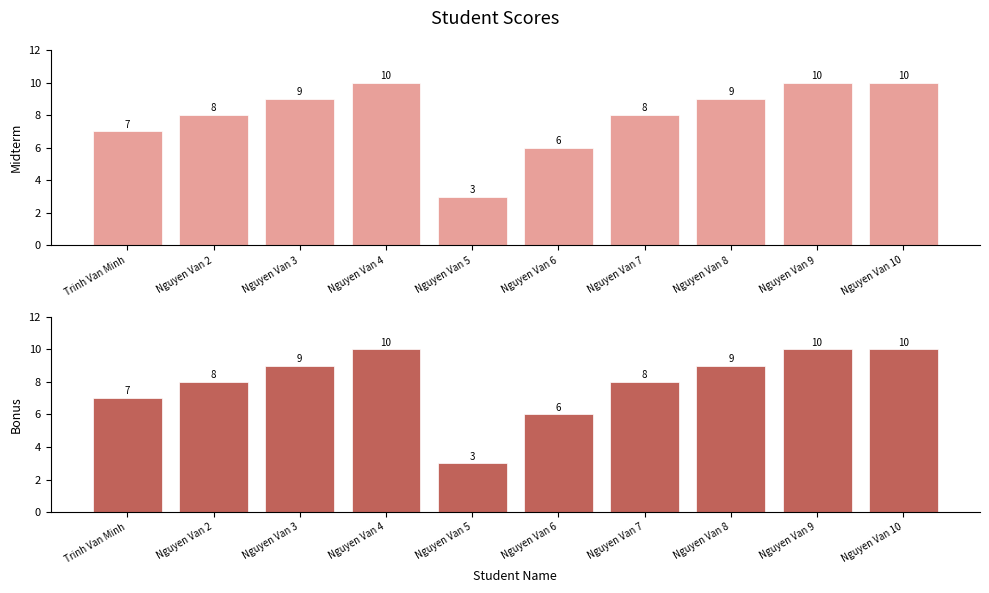

At which label does Midterm first exceed 9?

Nguyen Van 4